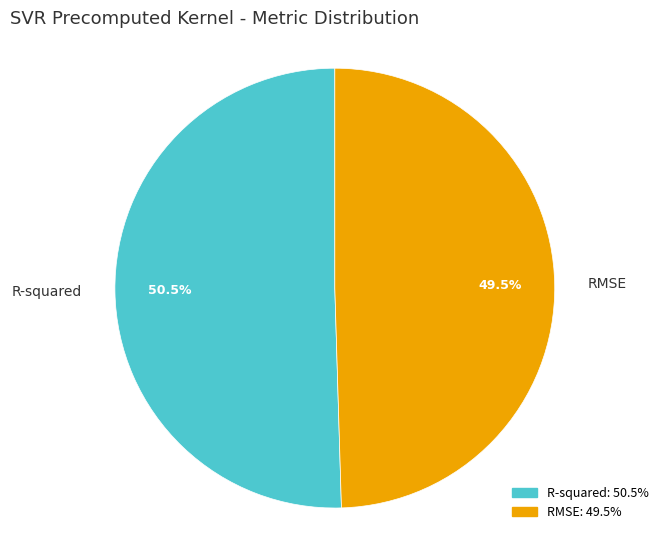

Is the sum of RMSE and R-squared greater than half?

Yes